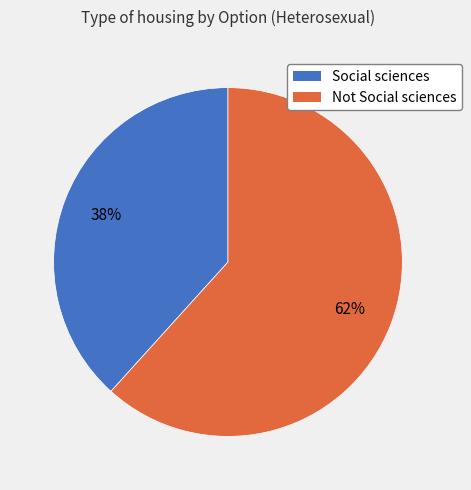

Count the number of slices in the pie.

2